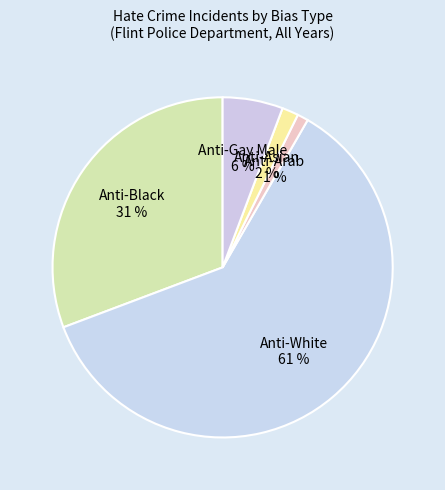

Combined, do Anti-Black and Anti-Asian account for over 50%?

No